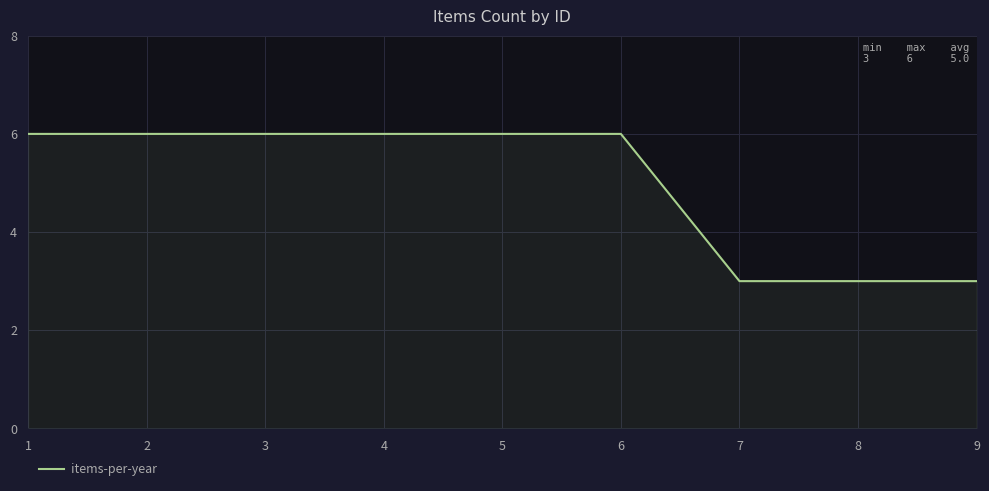

What is the sum of the values at 1 and 6?

12